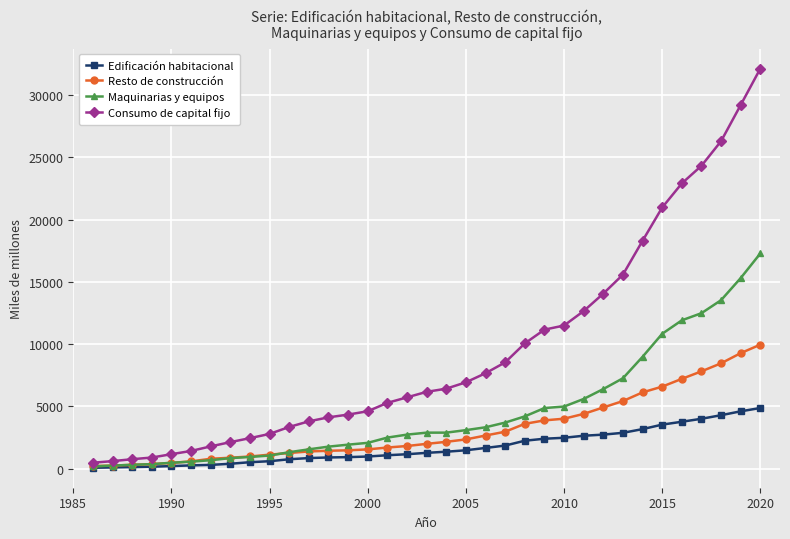

How many data points does each series have?

35